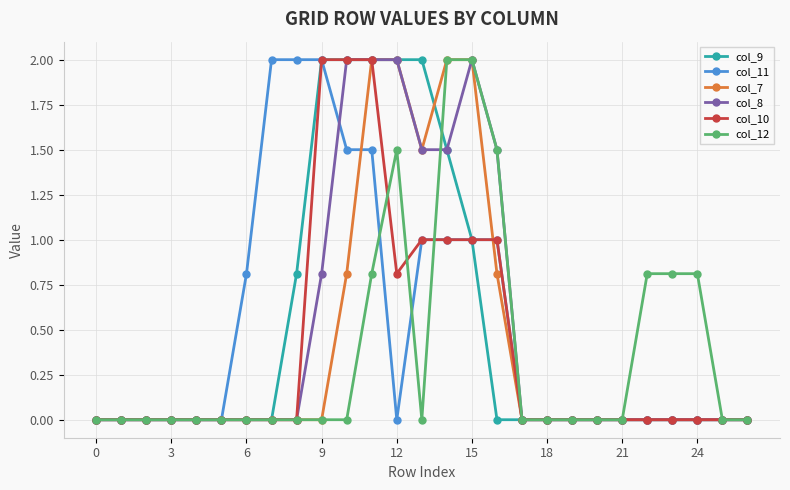

What is the greatest value displayed?

2.0